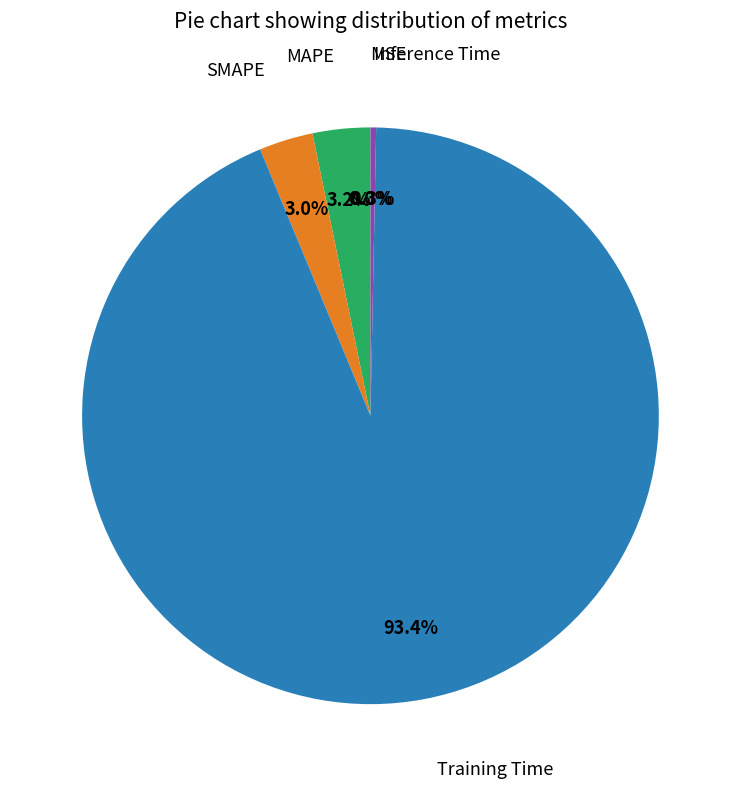

To the nearest percent, what is the average slice percentage?

20%